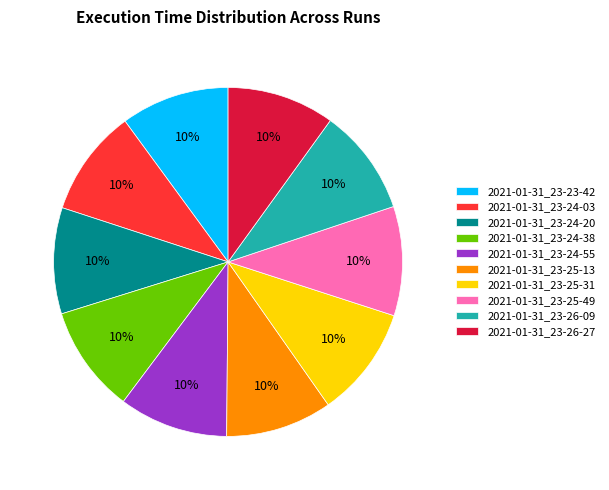

Is it true that 2021-01-31_23-25-13 is 10% of the pie?

True